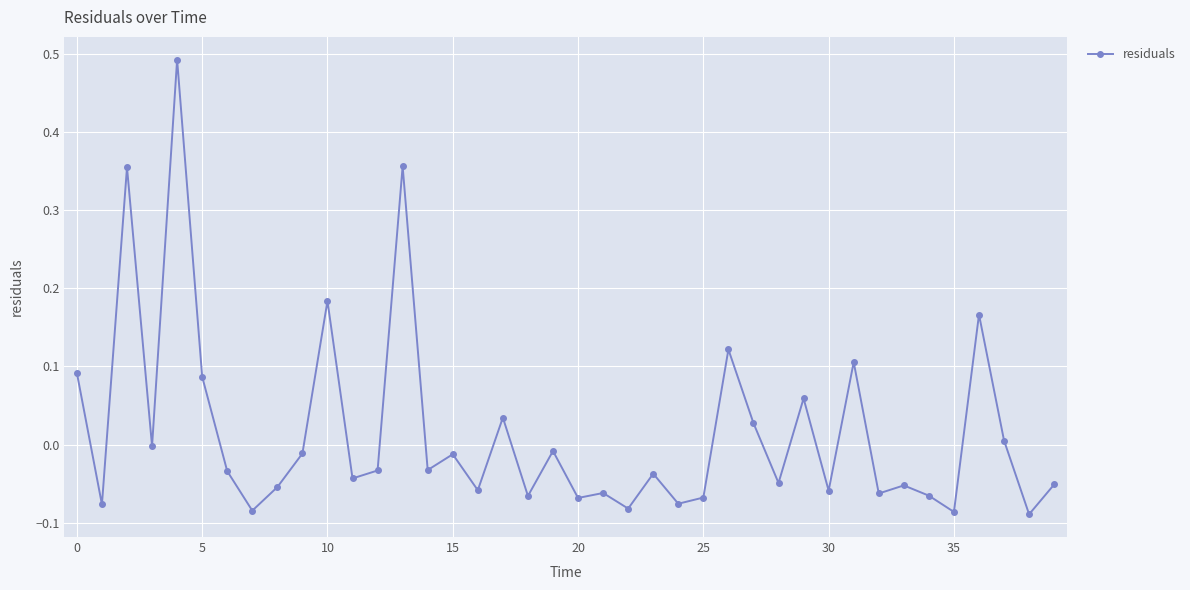

What is the sum of all values?

0.7